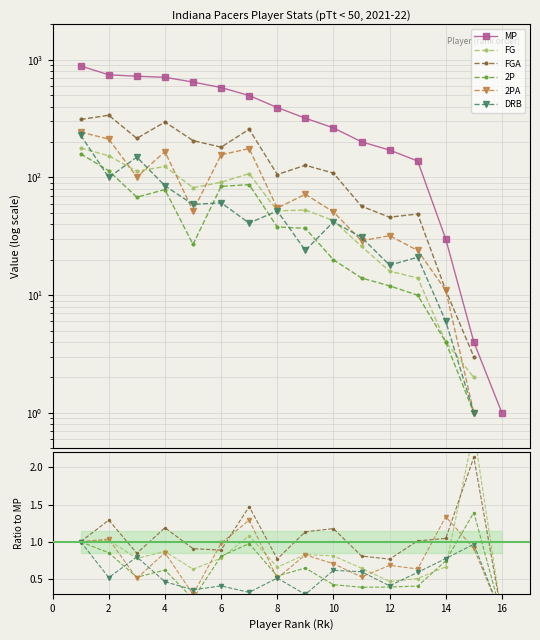

Reading left to right, what are all the values shown in this chart?

MP: 886.0	746.0	725.0	710.0	647.0	581.0	497.0	393.0	319.0	264.0	201.0	171.0	138.0	30.0	4.0	1.0
FG: 1.0	1.0	0.8	0.9	0.6	0.8	1.1	0.7	0.8	0.8	0.6	0.5	0.5	0.7	2.5	0.0
FGA: 1.0	1.3	0.8	1.2	0.9	0.9	1.5	0.8	1.1	1.2	0.8	0.8	1.0	1.0	2.1	0.0
2P: 1.0	0.9	0.5	0.6	0.2	0.8	1.0	0.5	0.6	0.4	0.4	0.4	0.4	0.7	1.4	0.0
2PA: 1.0	1.0	0.5	0.9	0.3	1.0	1.3	0.5	0.8	0.7	0.5	0.7	0.6	1.3	0.9	0.0
DRB: 1.0	0.5	0.8	0.5	0.4	0.4	0.3	0.5	0.3	0.6	0.6	0.4	0.6	0.8	1.0	0.0